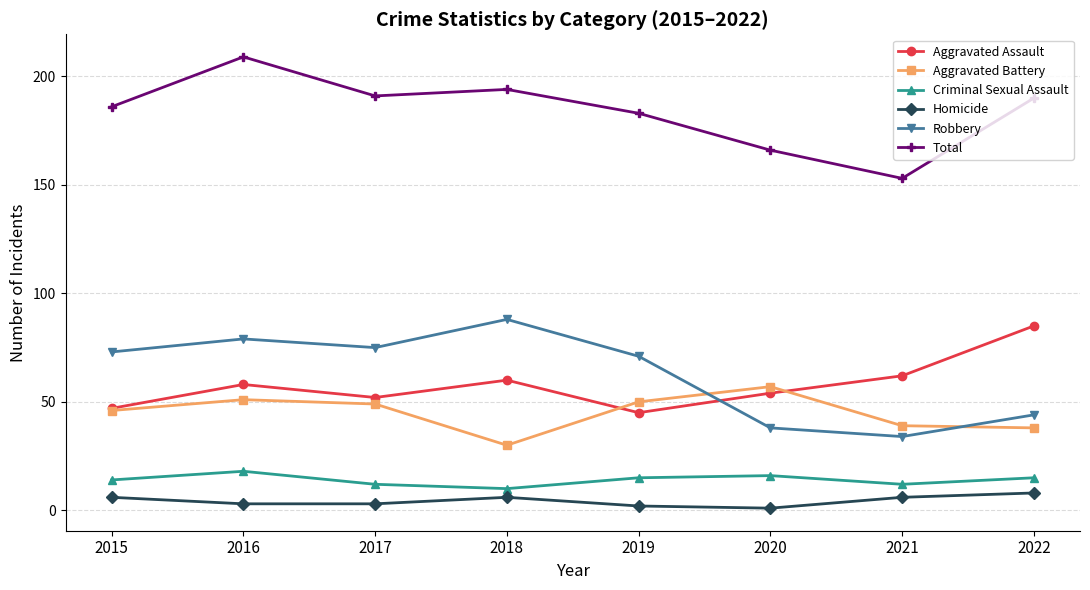

The Robbery series shows 59 at 2020. True or false?

False